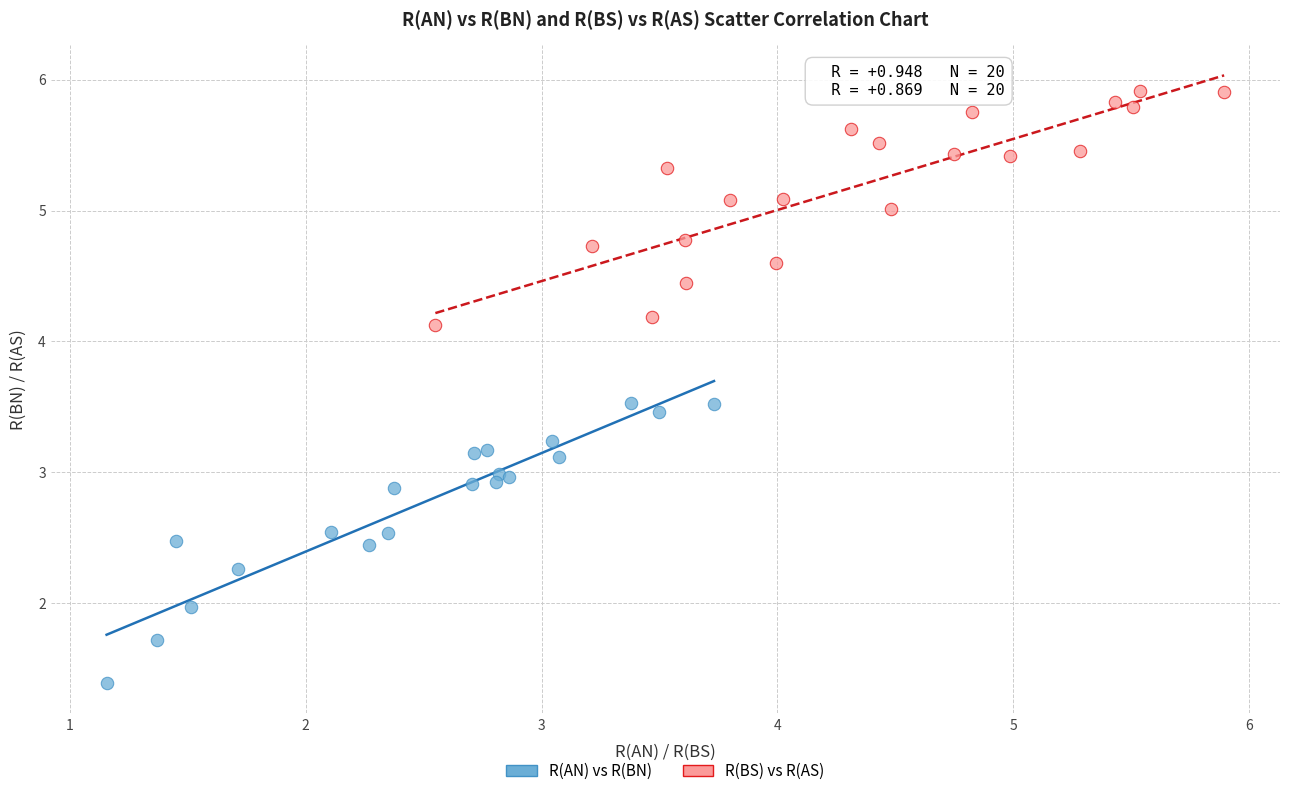

Which series contains the highest Y value?

R(BS) vs R(AS)